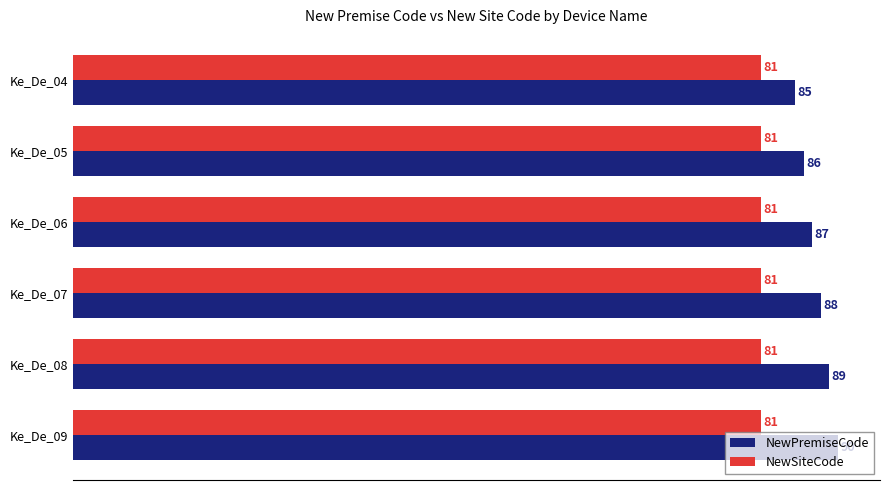

What is the total value across all series at Ke_De_04?

166